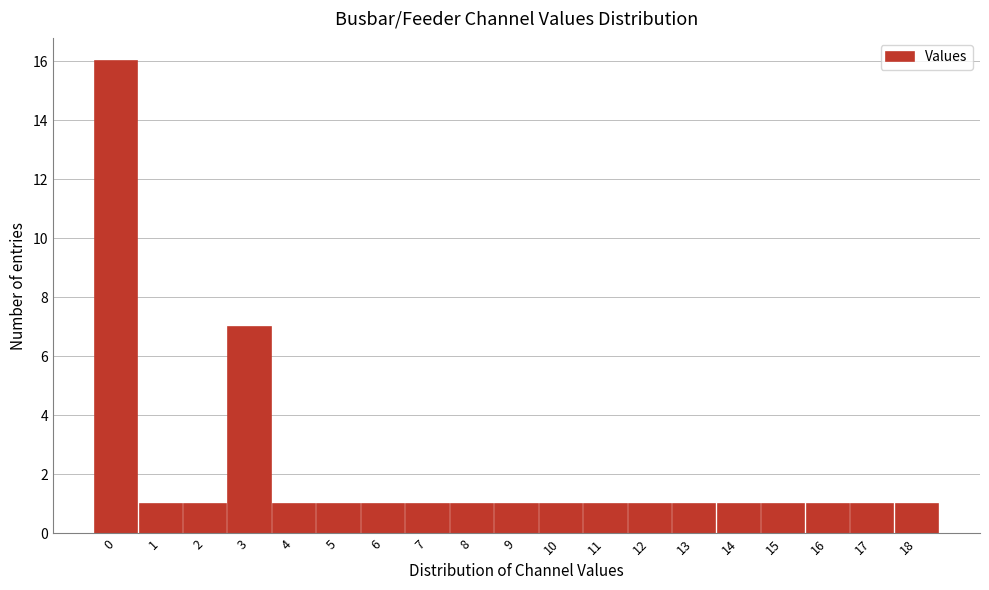

Reading left to right, list all the values displayed in this chart.

0=16	1=1	2=1	3=7	4=1	5=1	6=1	7=1	8=1	9=1	10=1	11=1	12=1	13=1	14=1	15=1	16=1	17=1	18=1